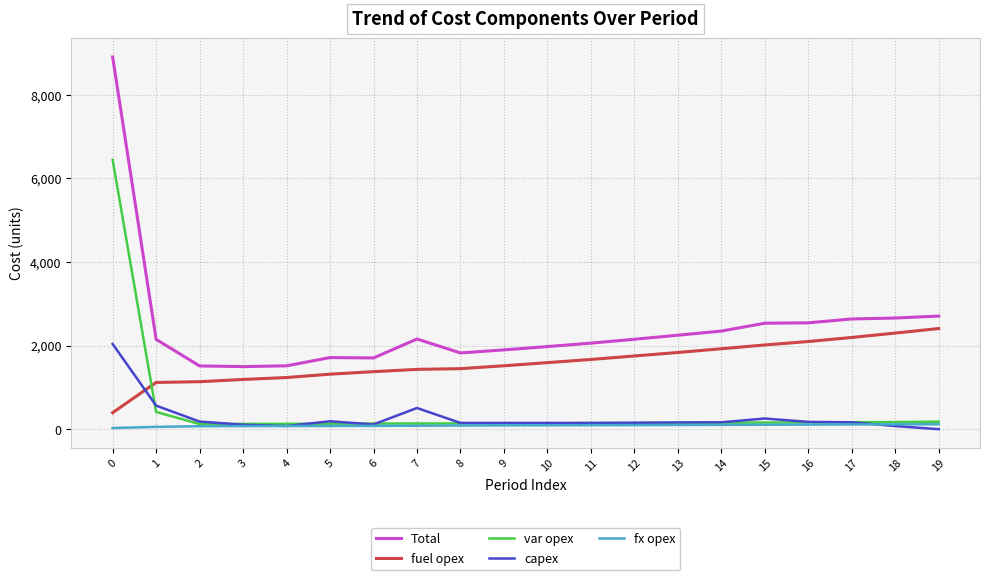

Is it true that Total equals 1350 at 10?

False